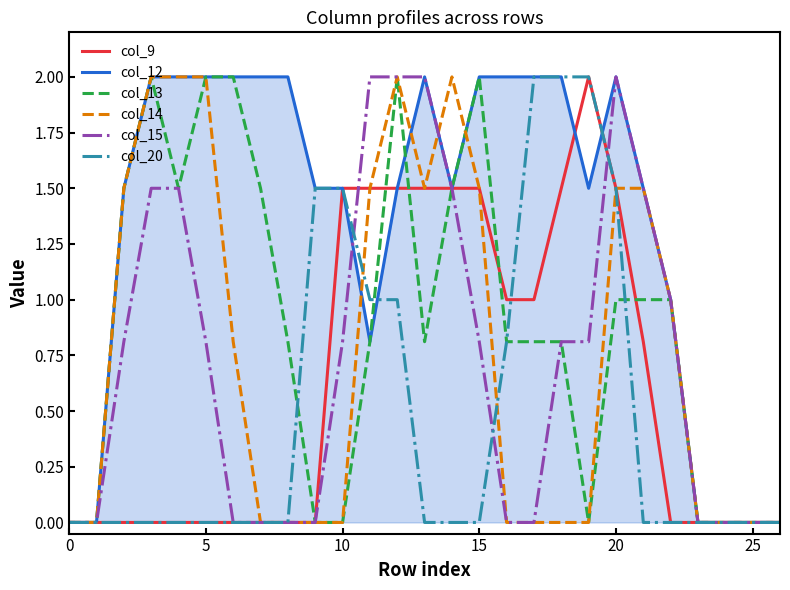

What is the maximum value for col_14?

2.0